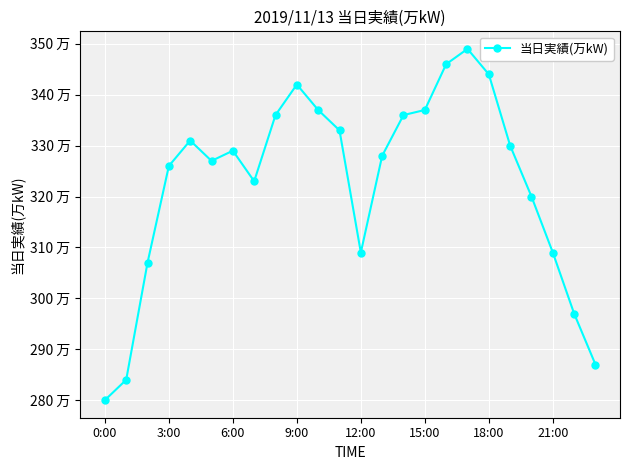

How many lines are shown in the chart?

1